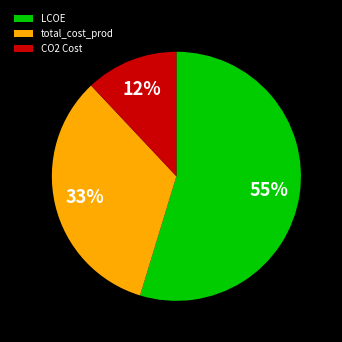

Approximately how many times larger is the value at CO2 Cost compared to total_cost_prod?

0.4